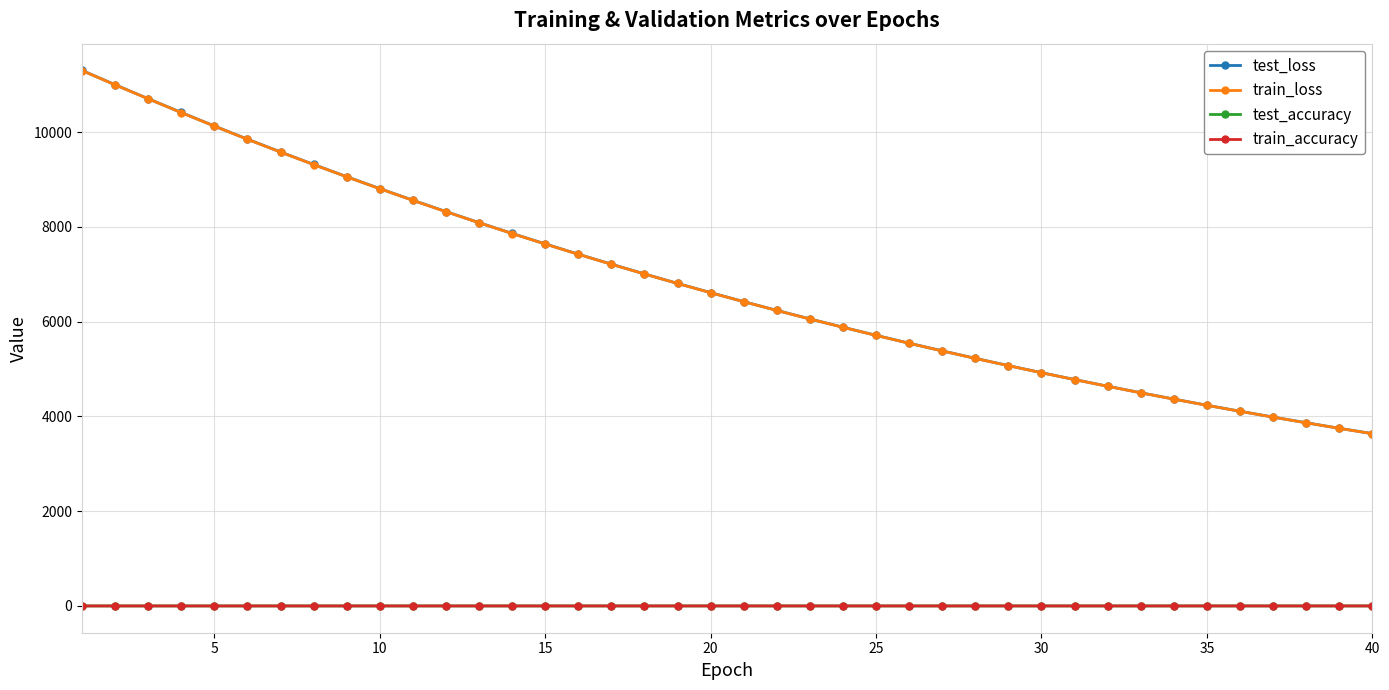

True or false: train_loss and train_accuracy intersect in this chart.

False